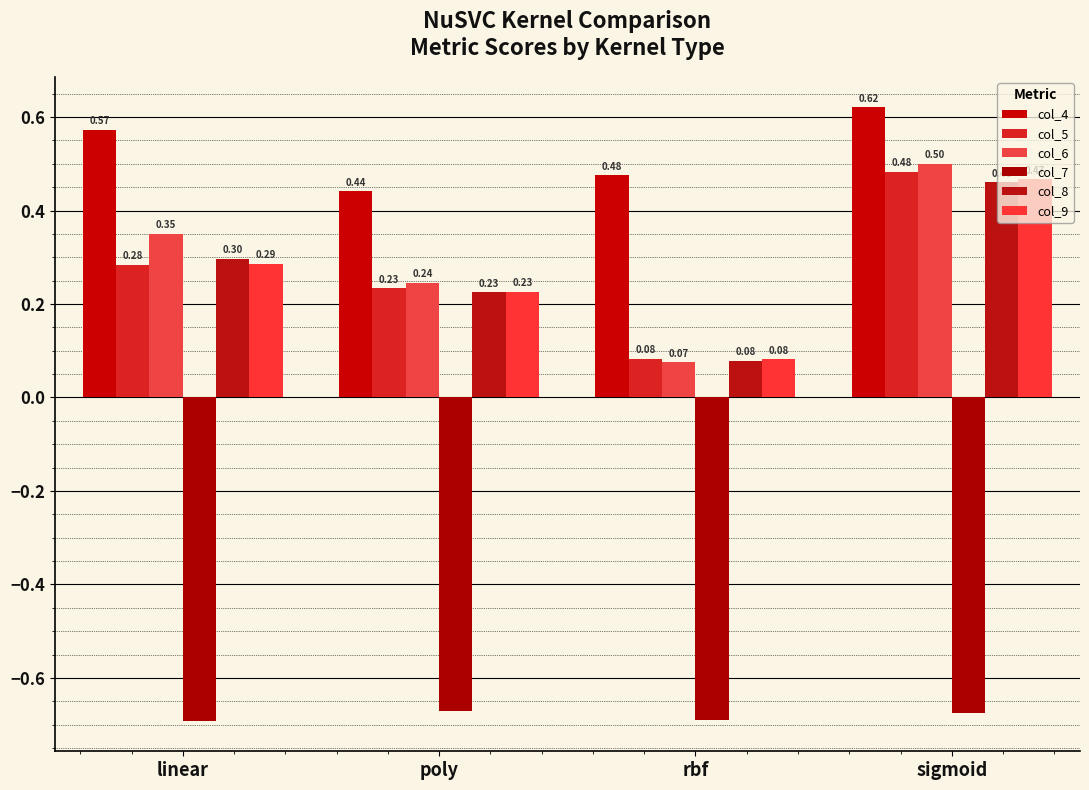

Which series has the largest total across all categories?

col_4